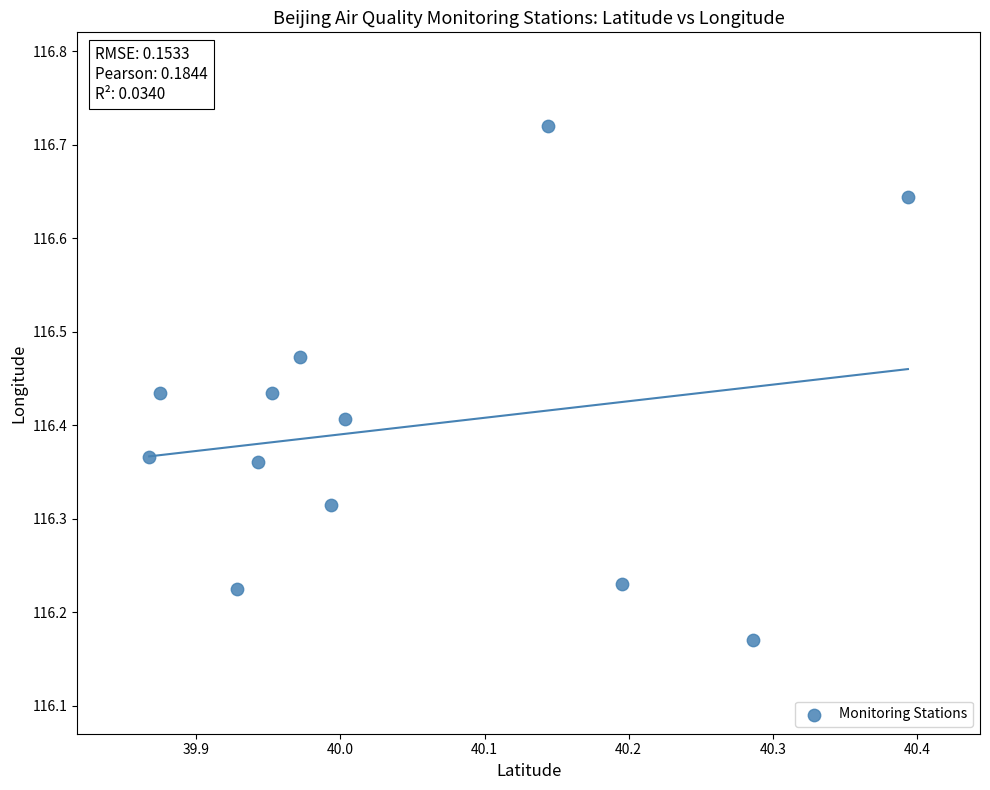

What is the range of X values (max minus min)?

0.5